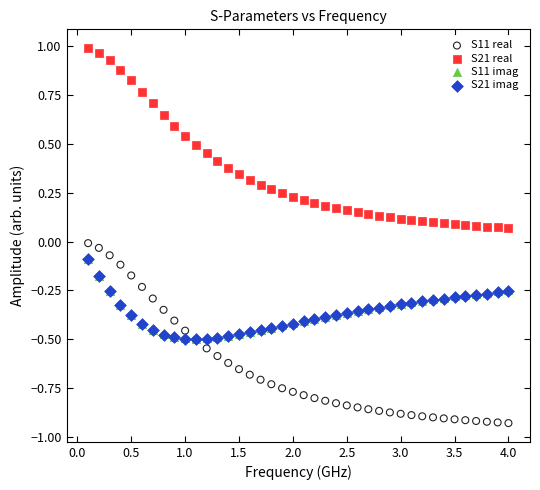

What are all the series names shown in the legend?

S11 real, S21 real, S11 imag, S21 imag